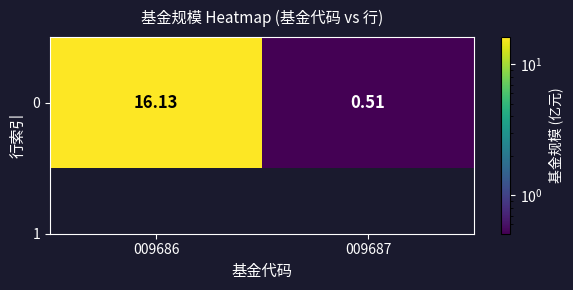

At which category does the chart reach its minimum across all series?

009687